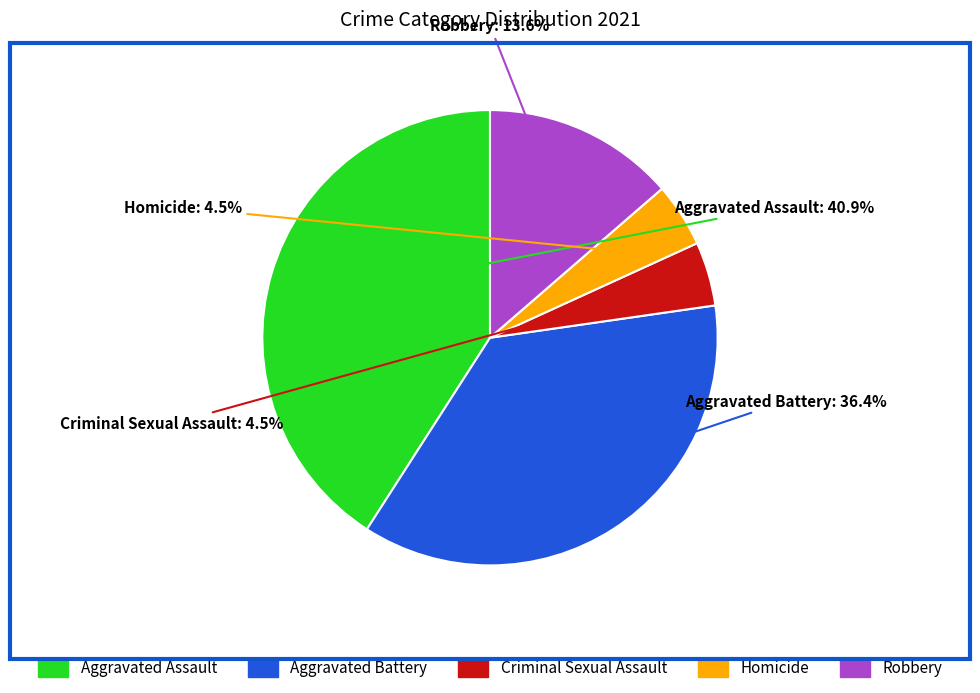

How many segments does this pie chart have?

5